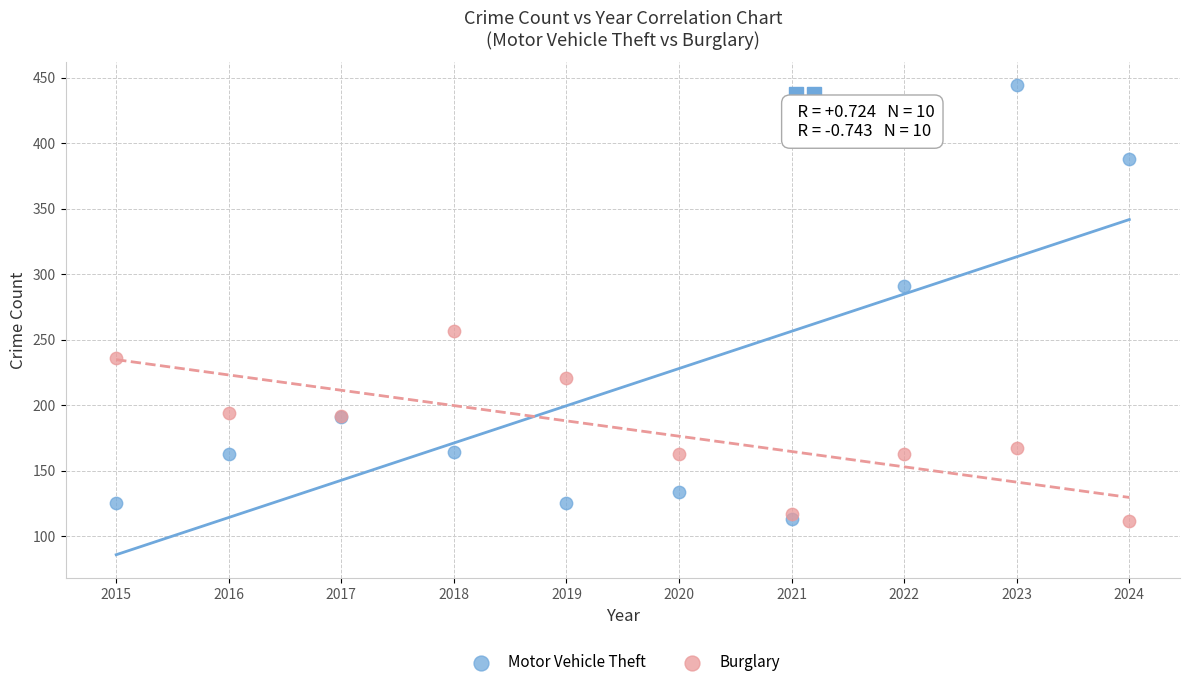

Which series has the largest Y range (max minus min)?

Motor Vehicle Theft